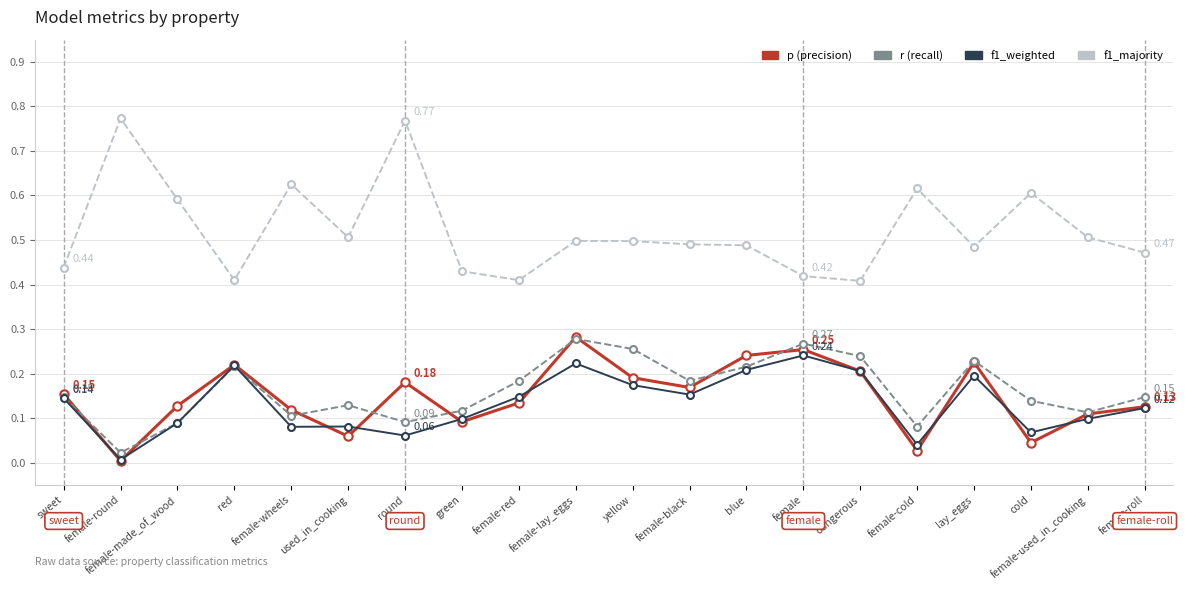

Which label corresponds to the smallest value in the chart?

female-round